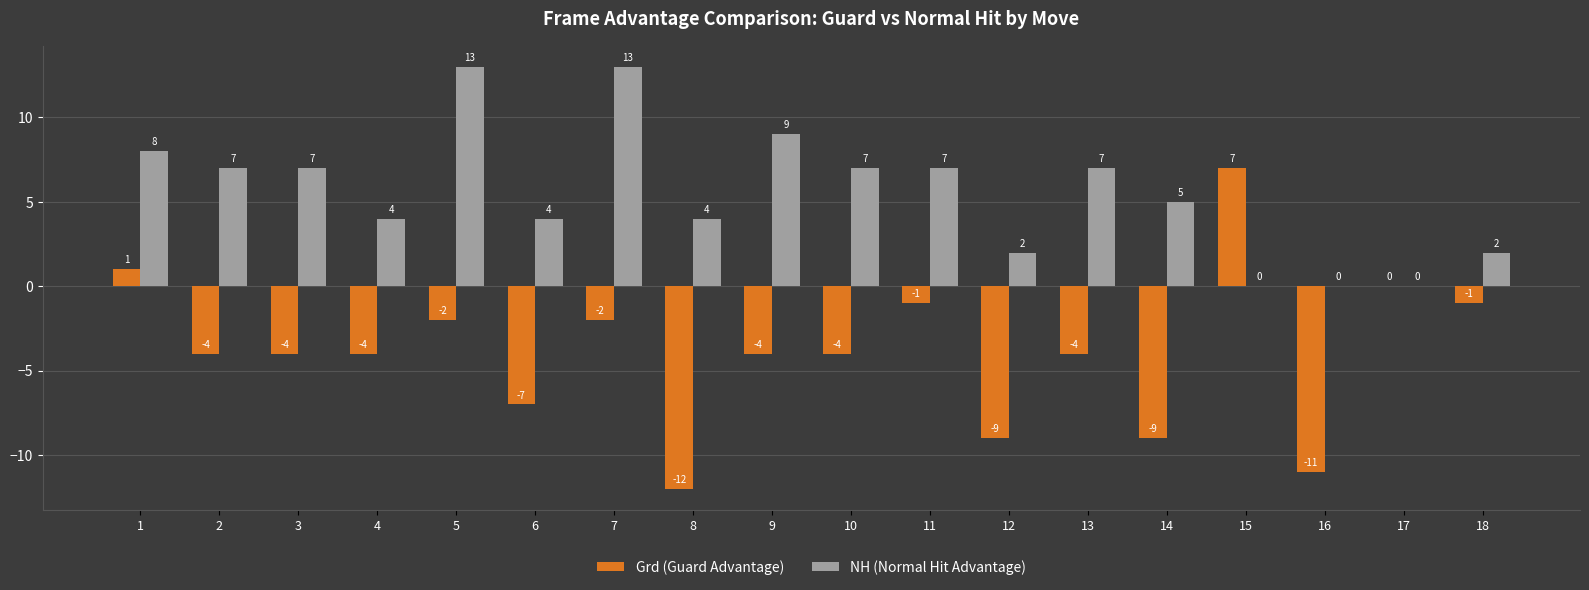

Reading right to left, list all the values displayed in this chart.

Grd (Guard Advantage): -1	0	-11	7	-9	-4	-9	-1	-4	-4	-12	-2	-7	-2	-4	-4	-4	1
NH (Normal Hit Advantage): 2	0	0	0	5	7	2	7	7	9	4	13	4	13	4	7	7	8